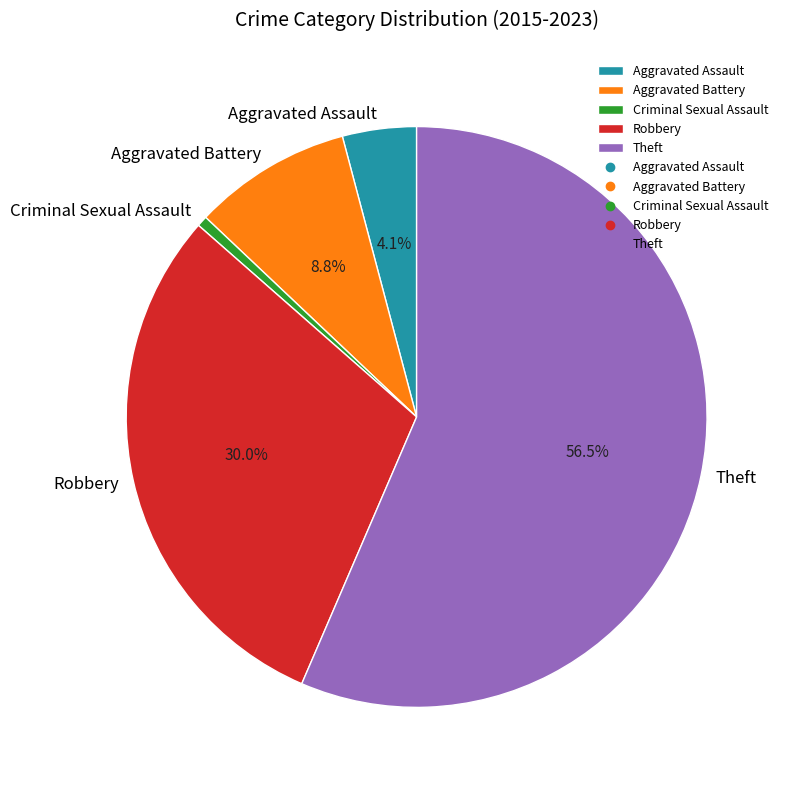

How many segments does this pie chart have?

5